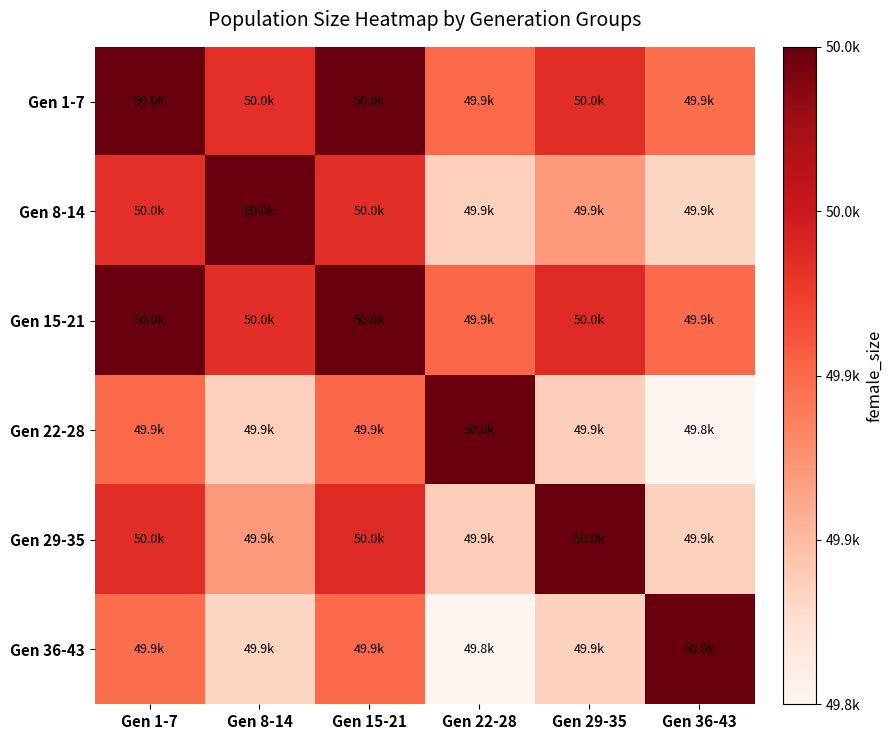

At which category is the sum across all series the highest?

Gen 15-21